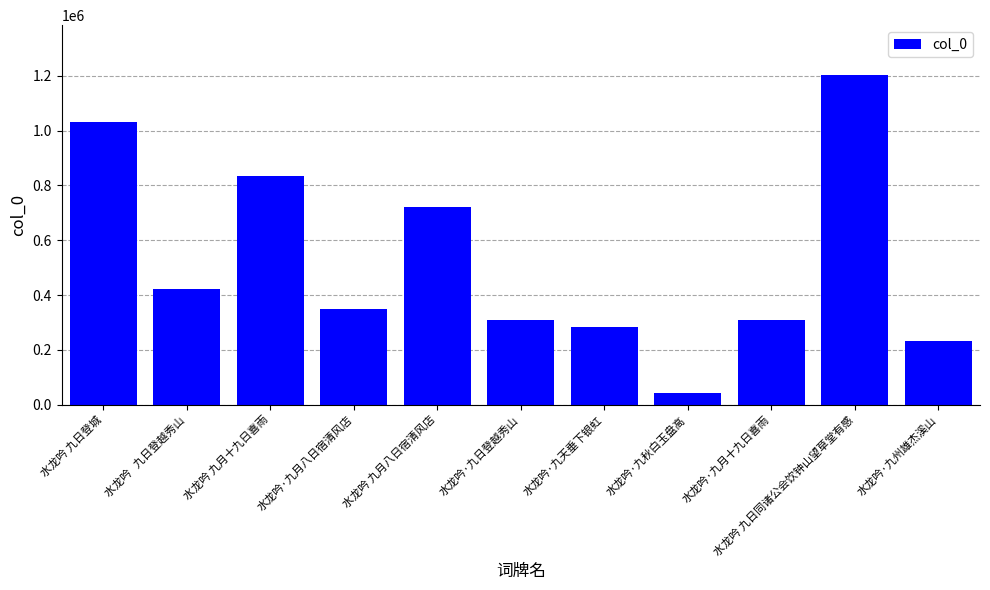

True or false: the data shows 85339 at 水龙吟   九日登越秀山.

False